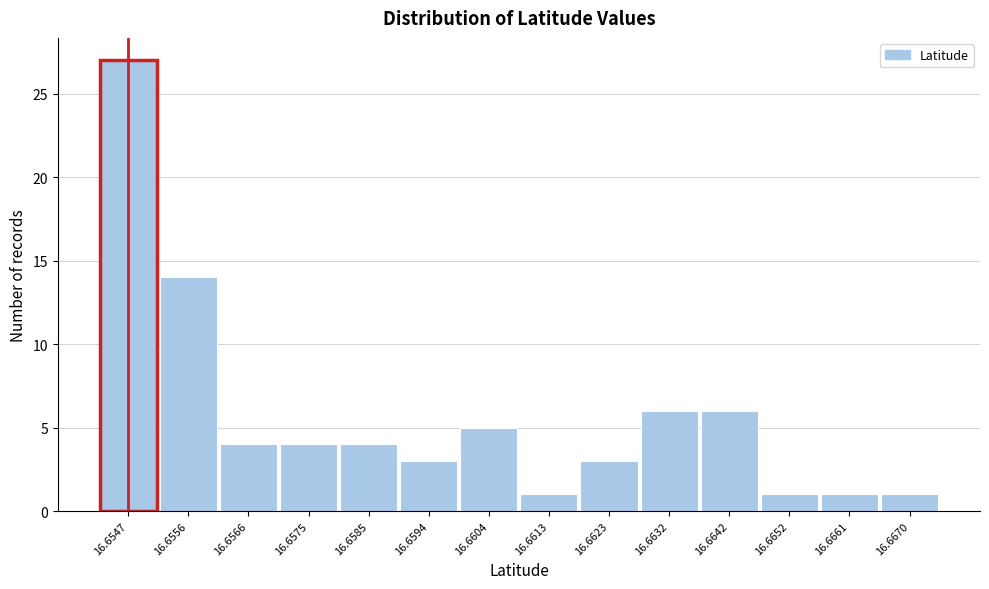

Reading left to right, transcribe all the data shown in this chart.

27	14	4	4	4	3	5	1	3	6	6	1	1	1